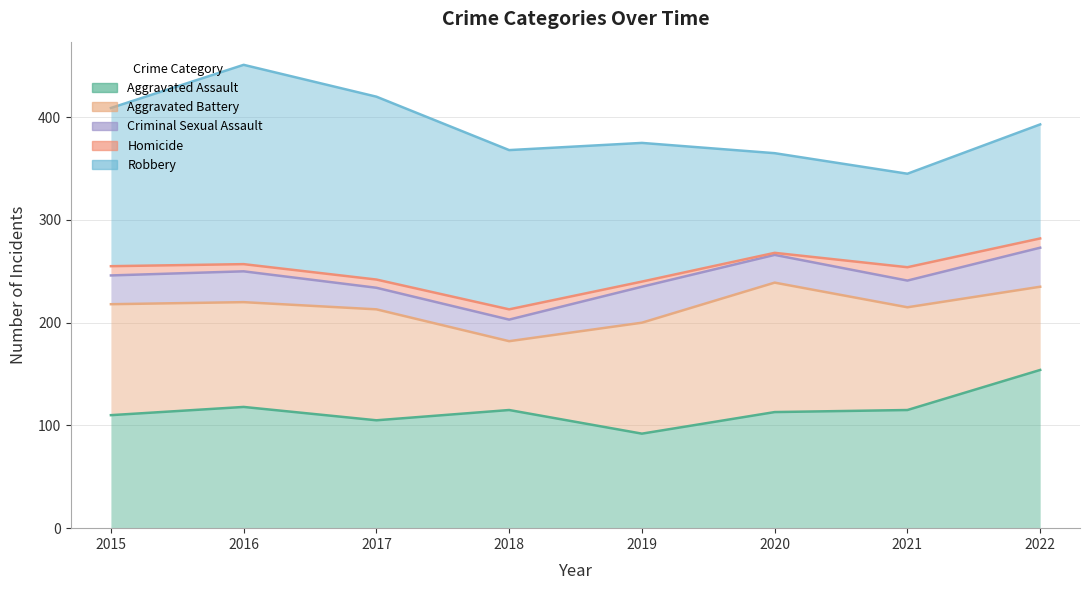

True or false: Aggravated Battery has more than 0 interior local peaks.

True